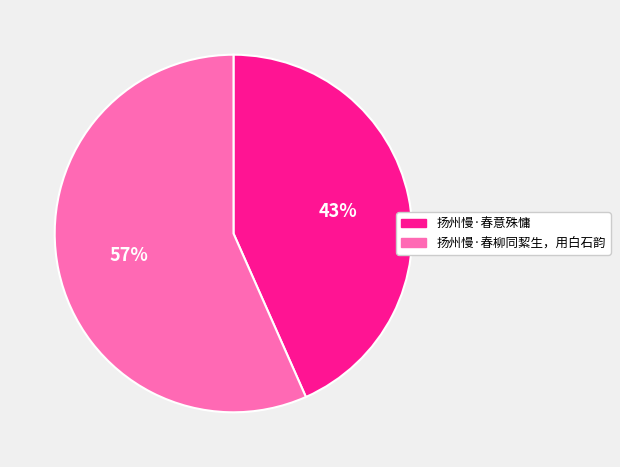

What percentage is the 扬州慢·春柳同絜生，用白石韵 slice, to the nearest percent?

57%